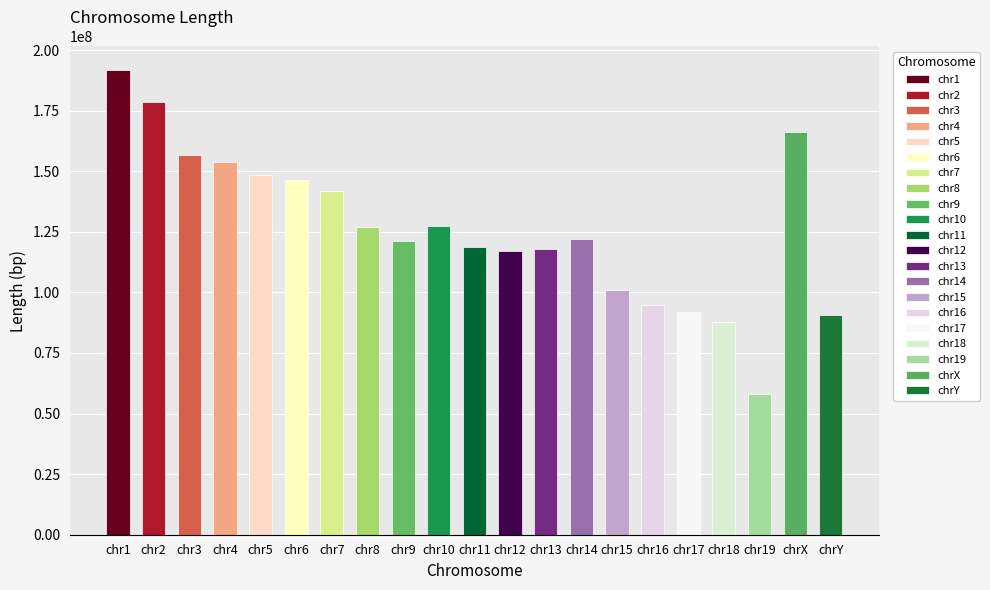

How many categories are shown in the chart?

21